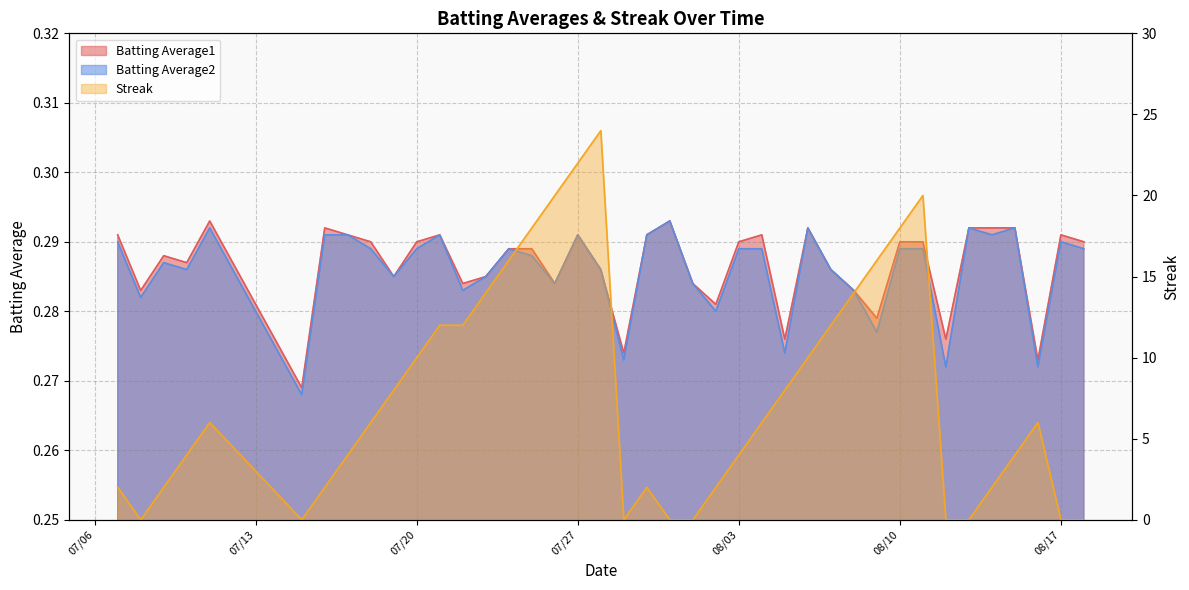

At which label is Batting Average2 closest to 0?

2010-07-15